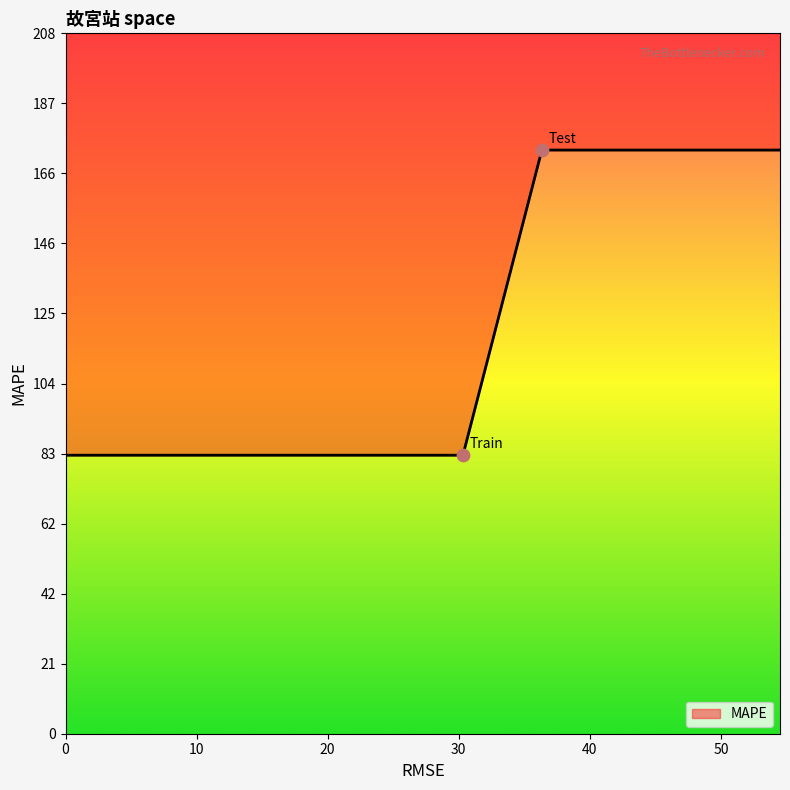

What is the ratio of the value at Test to the value at Train?

2.1